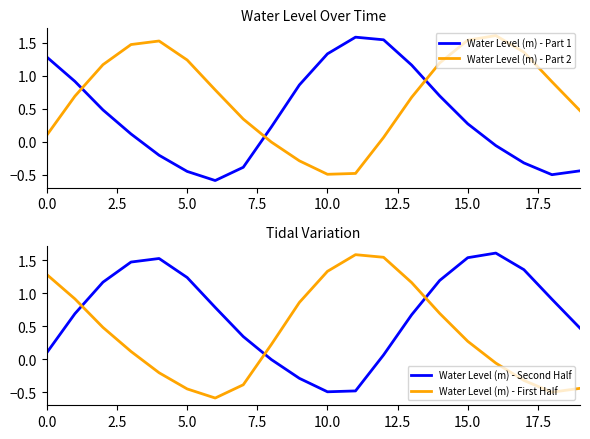

How many intersections are there between Water Level (m) - Part 1 and Water Level (m) - Part 2?

3